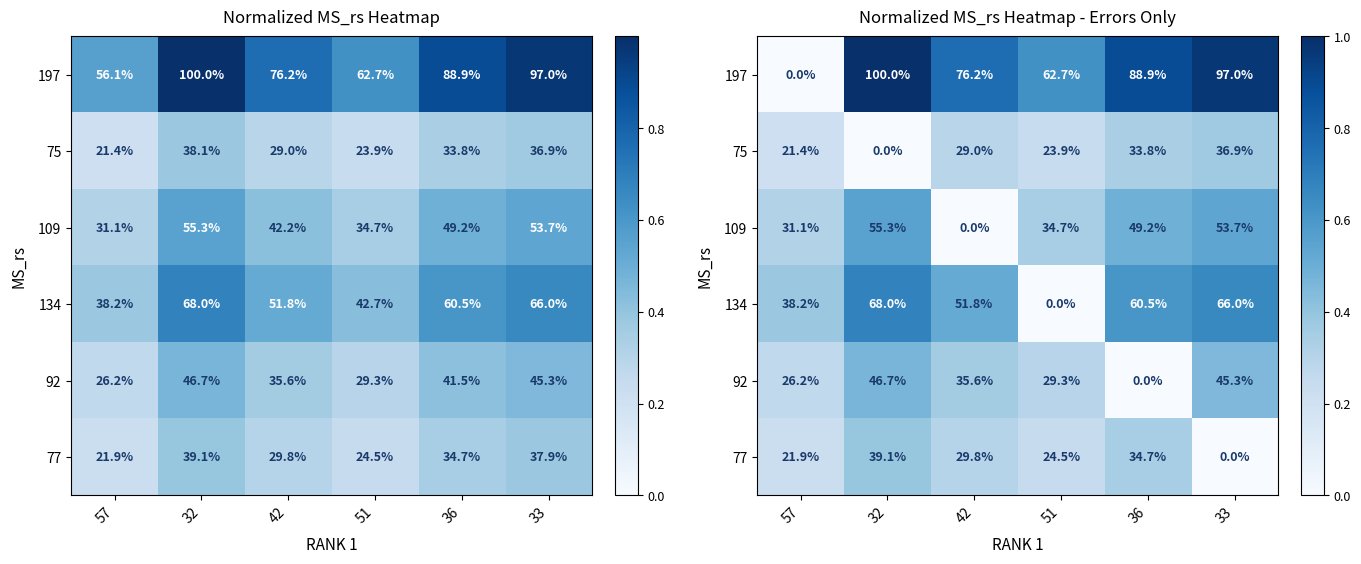

True or false: 109 has a value of 0.7 at 33.

False